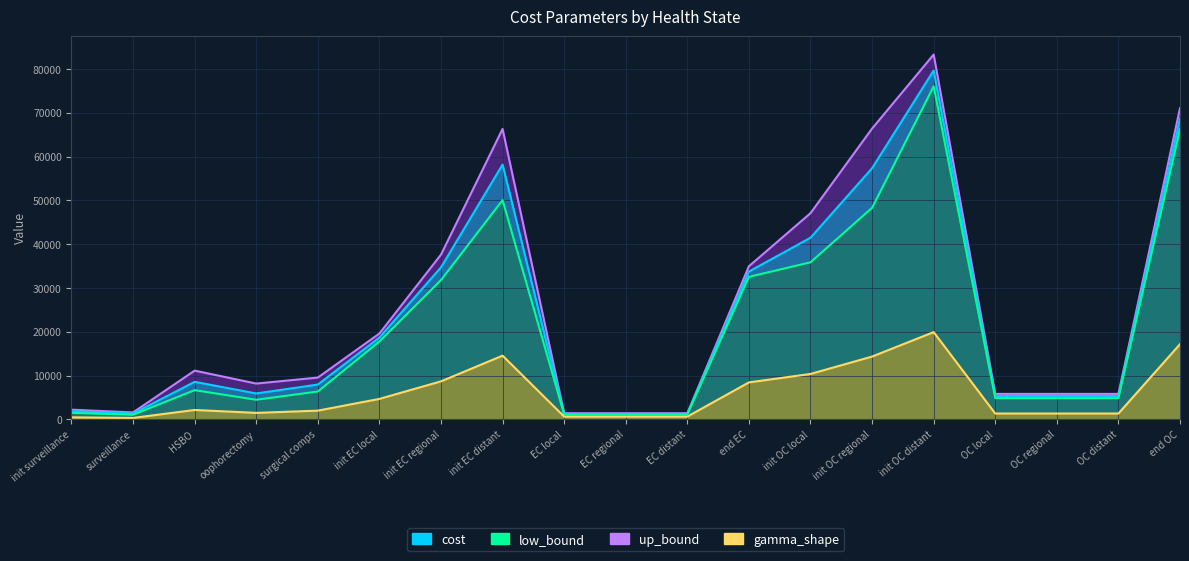

Count the number of categories in the chart.

19